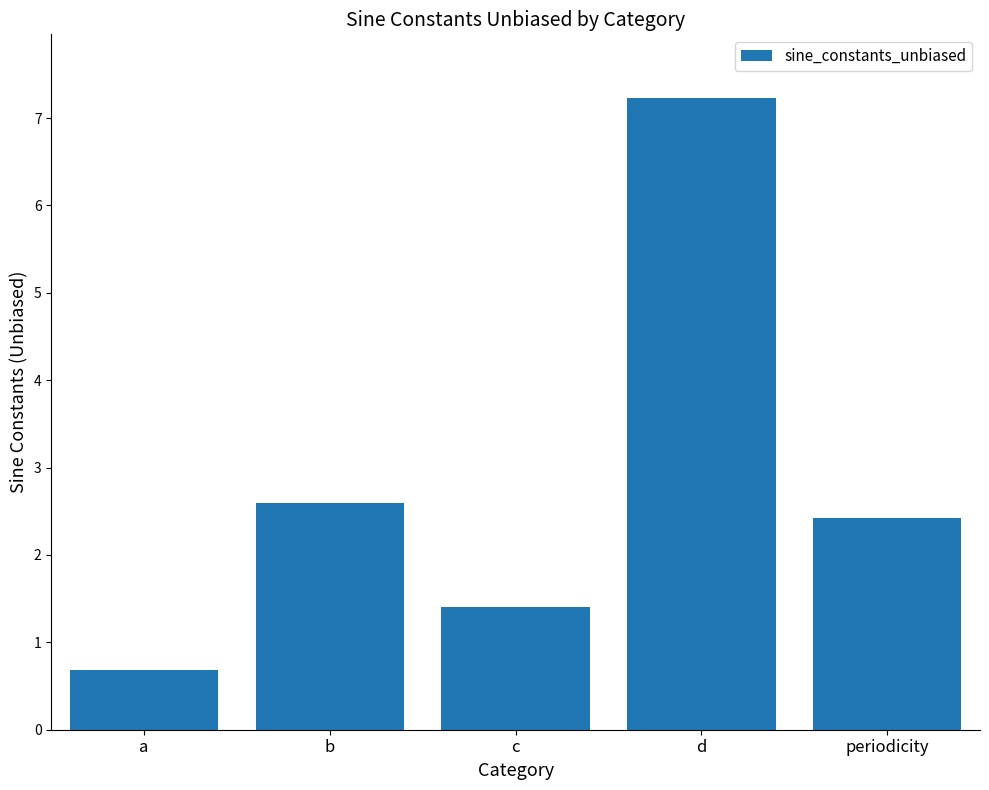

How many categories are shown in the chart?

5